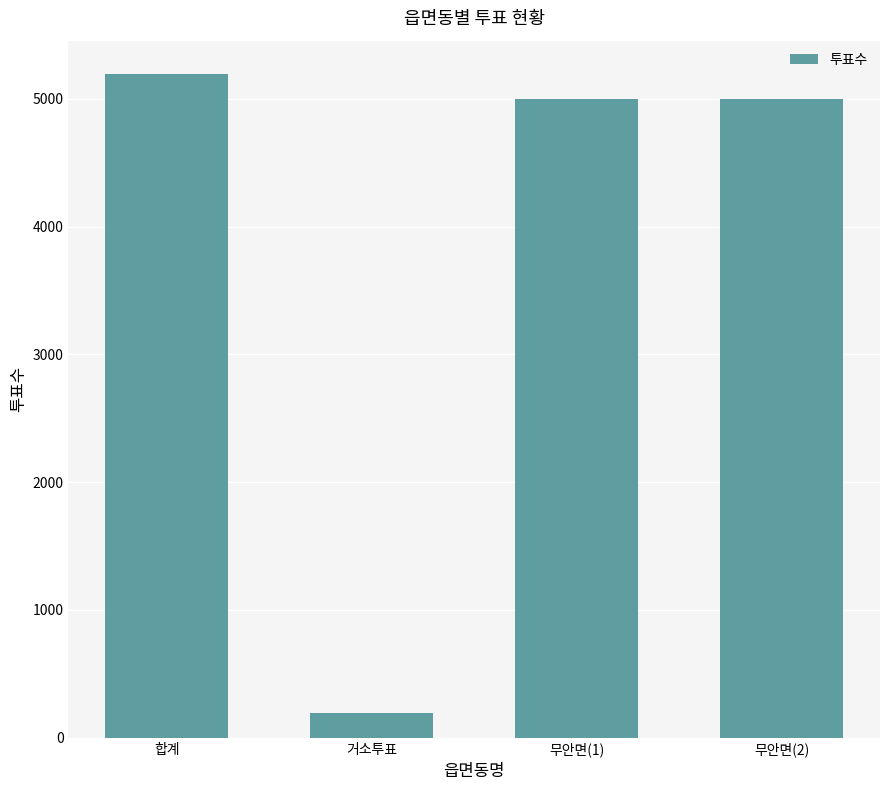

What is the change in value from 거소투표 to 무안면(2)?

+4804